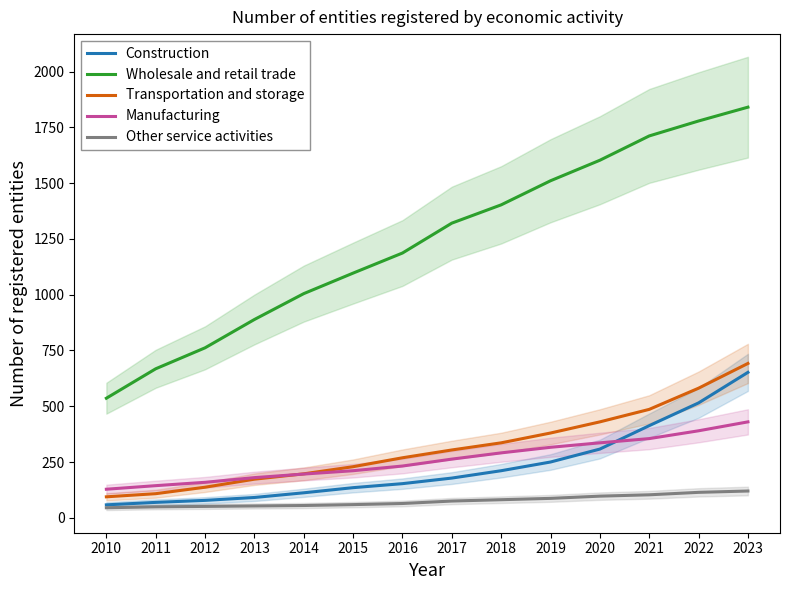

What is the difference between the highest and lowest values at 2015?

1038